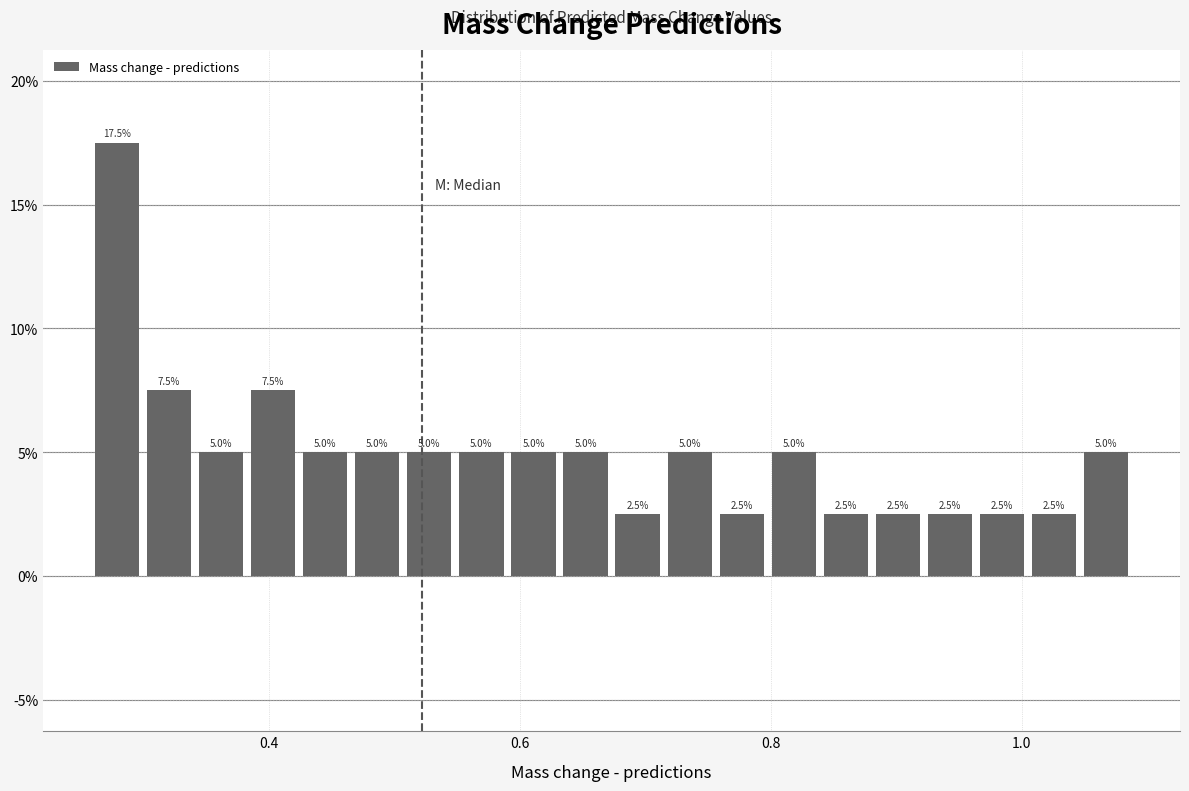

Read against the x-axis, roughly where is the centre of the tallest bar?

0.28